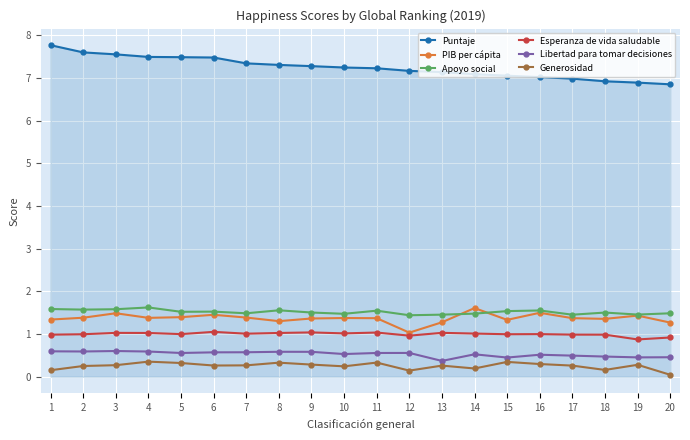

What is the value of the Generosidad point at the 2nd from the left?

0.3